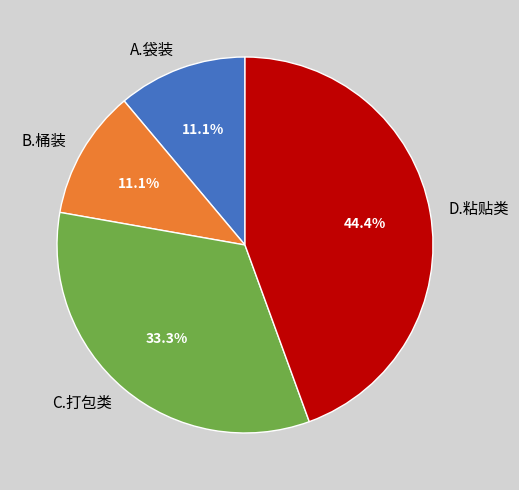

To the nearest percent, what is the combined percentage of A.袋装 and B.桶装?

22%